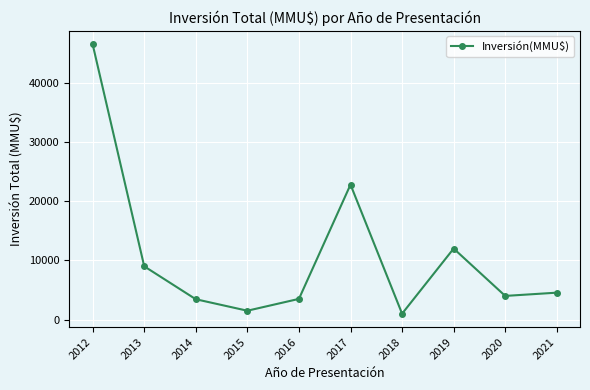

What is the smallest value displayed?

1000